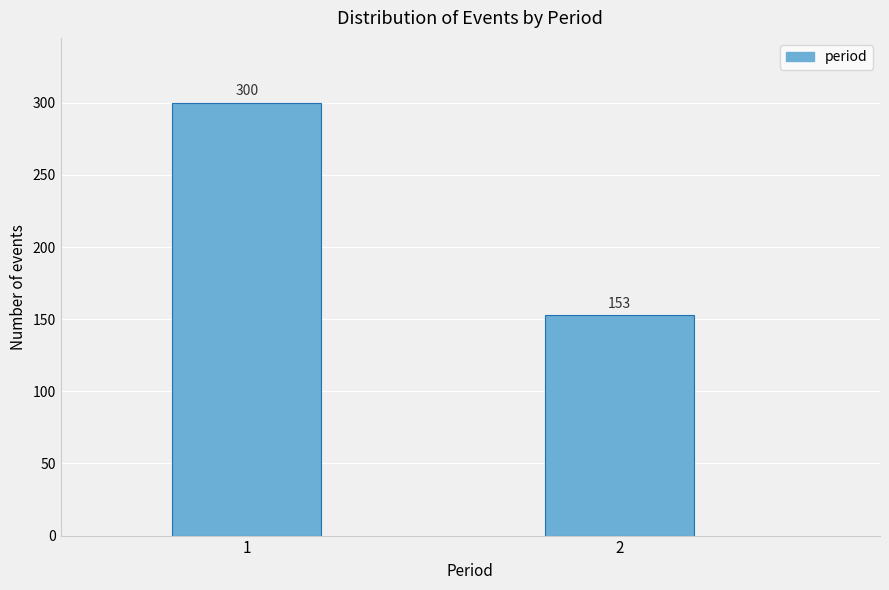

Reading left to right, list all the values displayed in this chart.

300	153